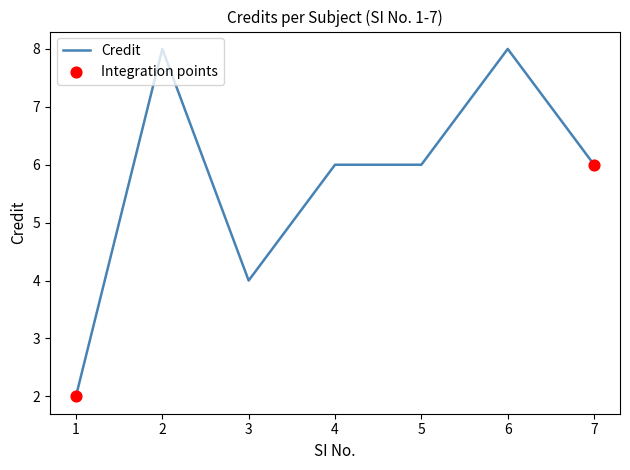

Between 1 and 5, which is larger?

5